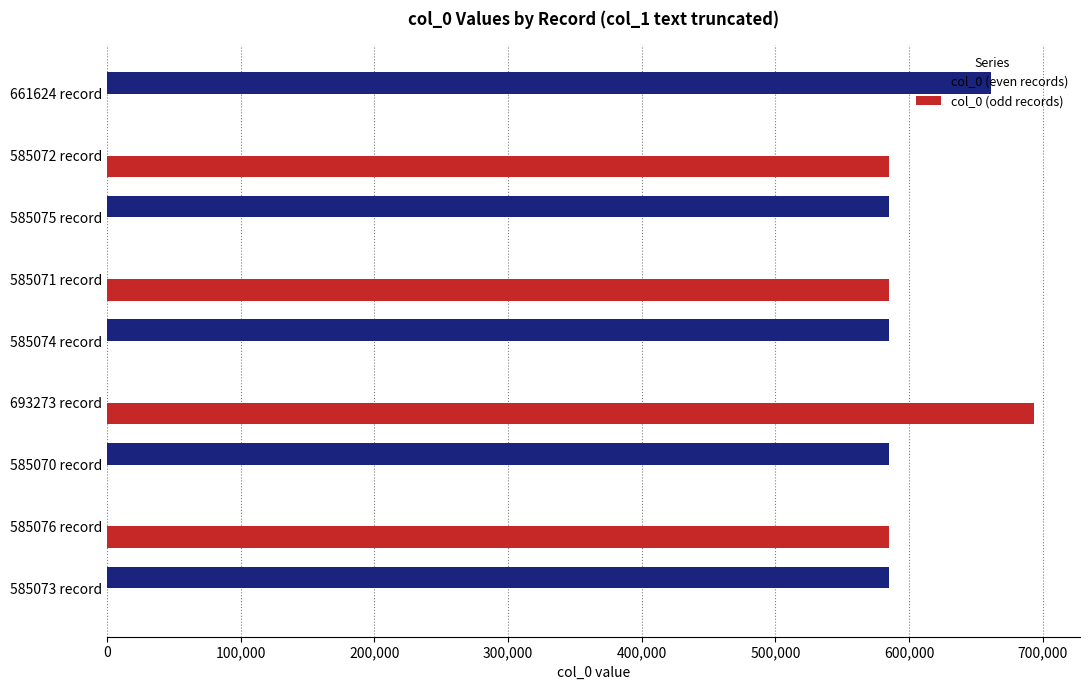

Which series has the largest range (max minus min)?

col_0 (odd records)